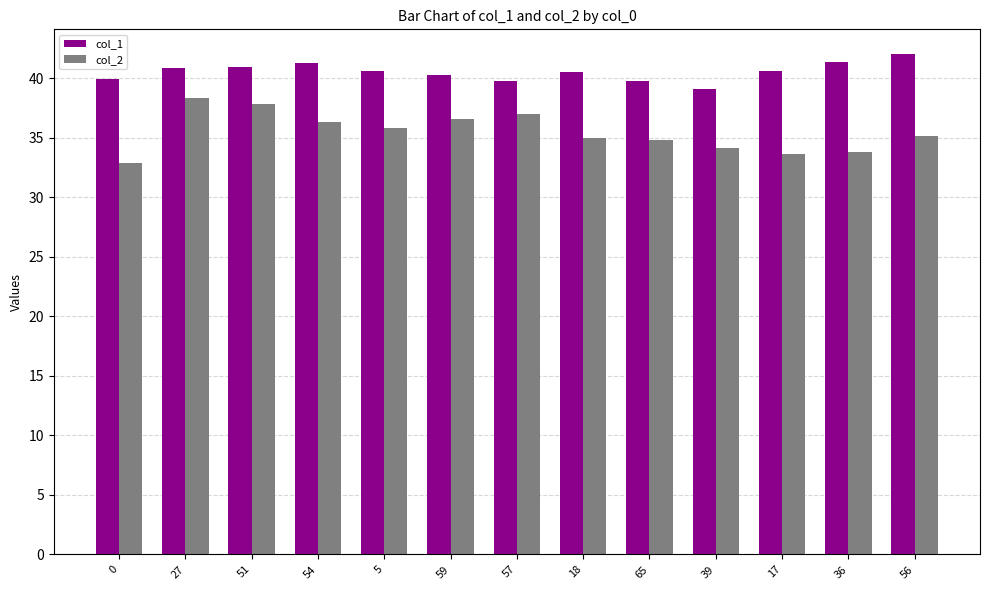

What is the approximate value of col_2 at 36?

33.8